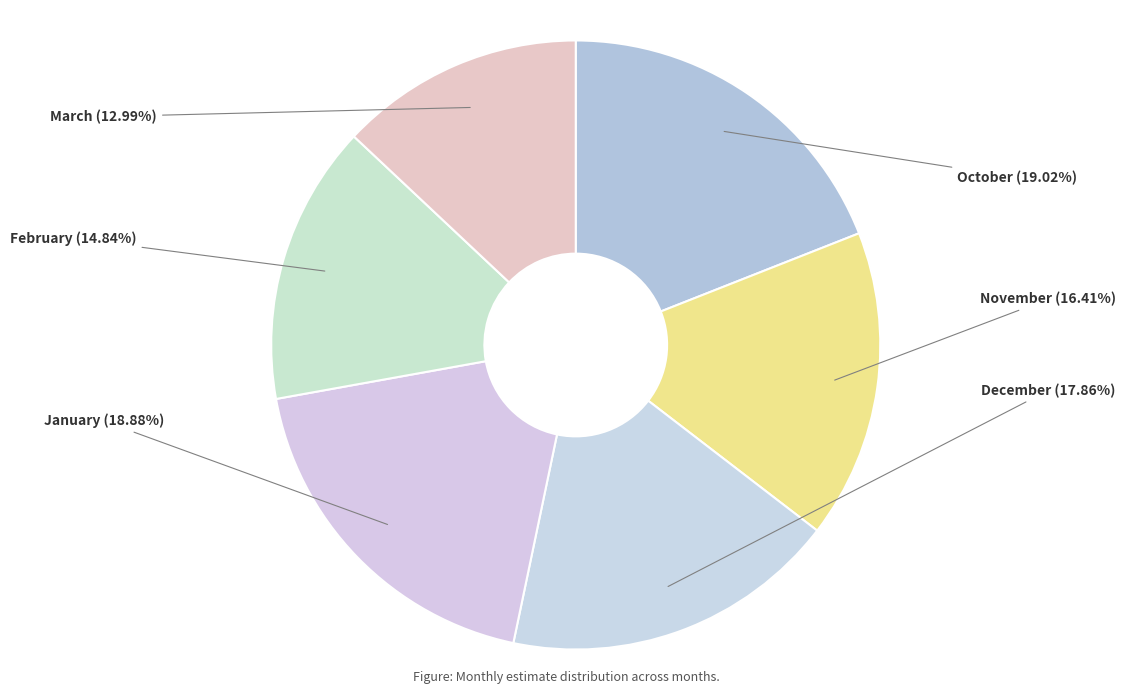

What percentage is NOT represented by November?

83.6%